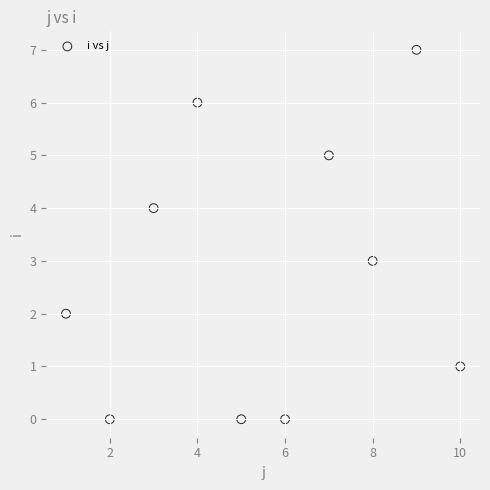

What is the range of Y values (max minus min)?

7